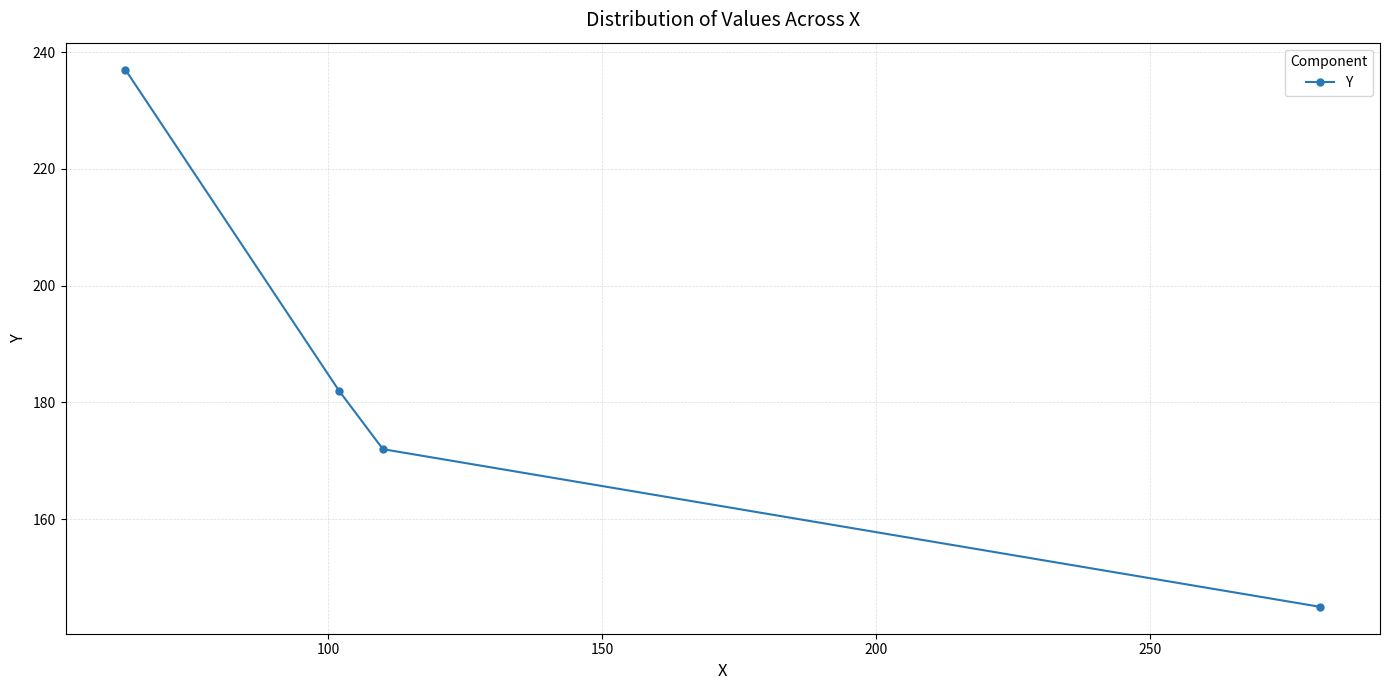

Count the values in the range 172 to 237.

3